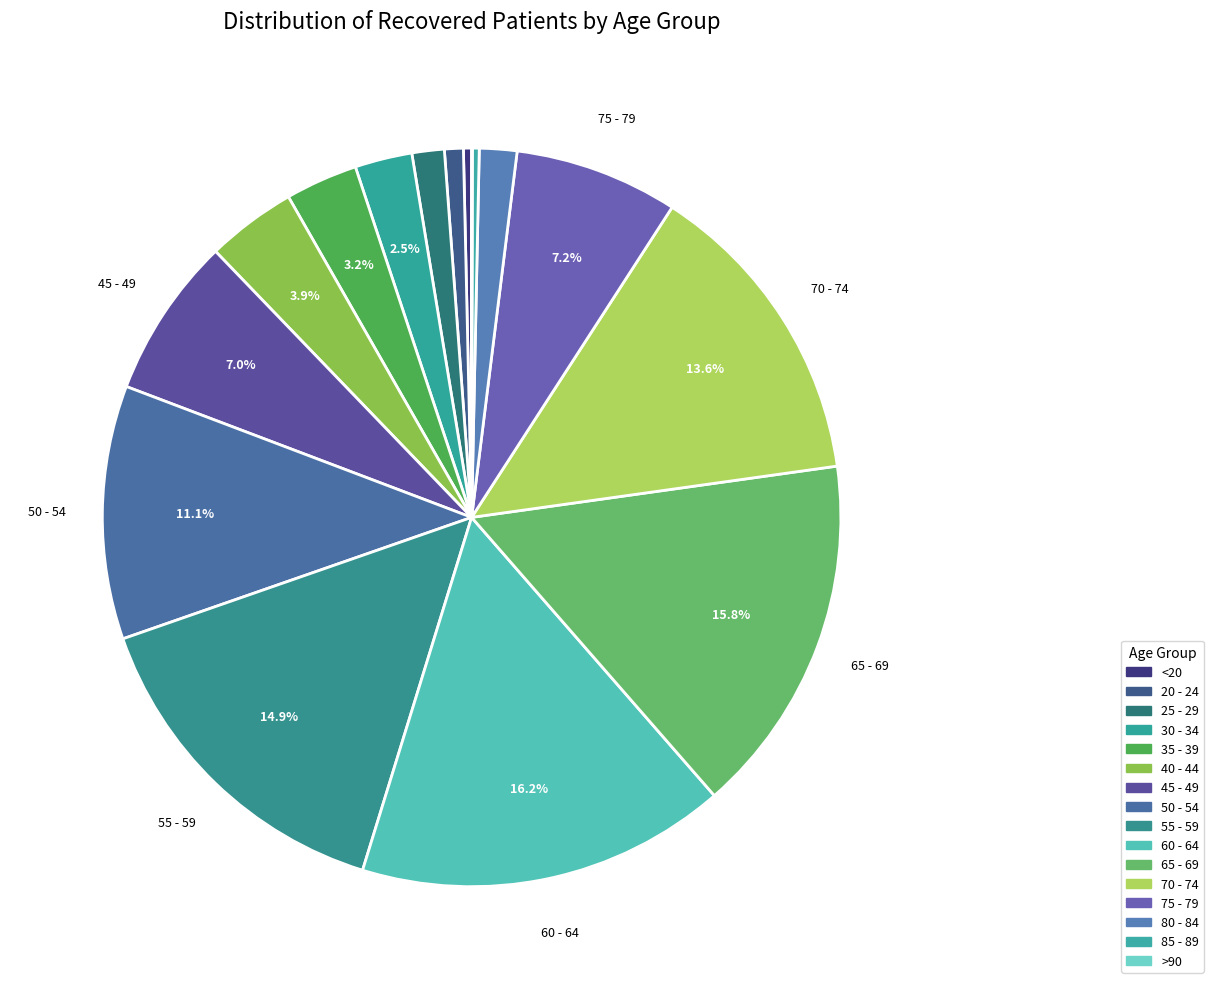

To the nearest percent, what is the difference between the 30 - 34 and 80 - 84 slice percentages?

1%